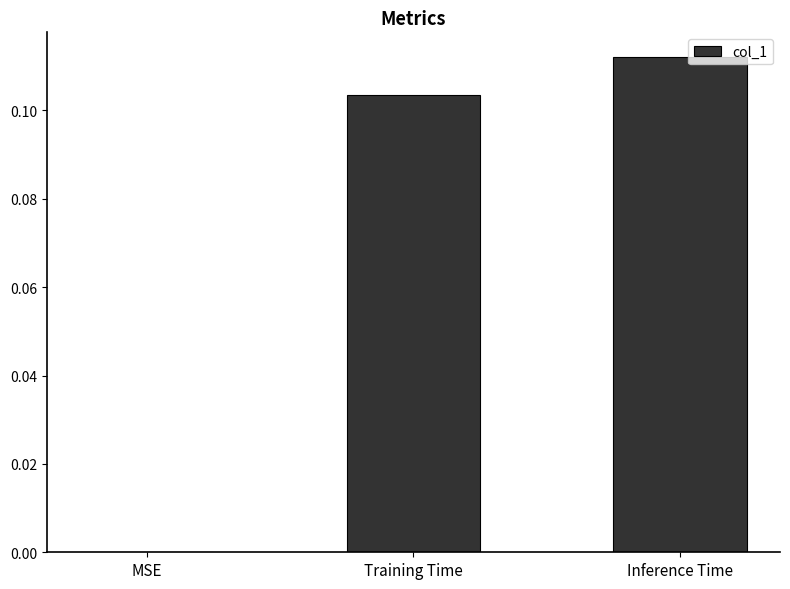

At which category does the chart reach its peak across all series?

Inference Time